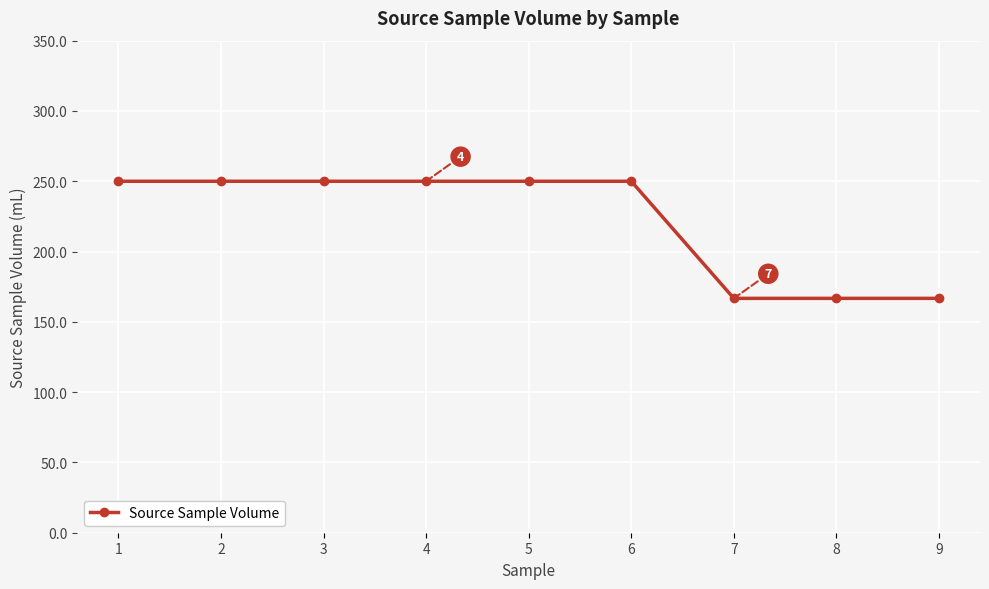

What is the value of the 1st point from the left?

250.0